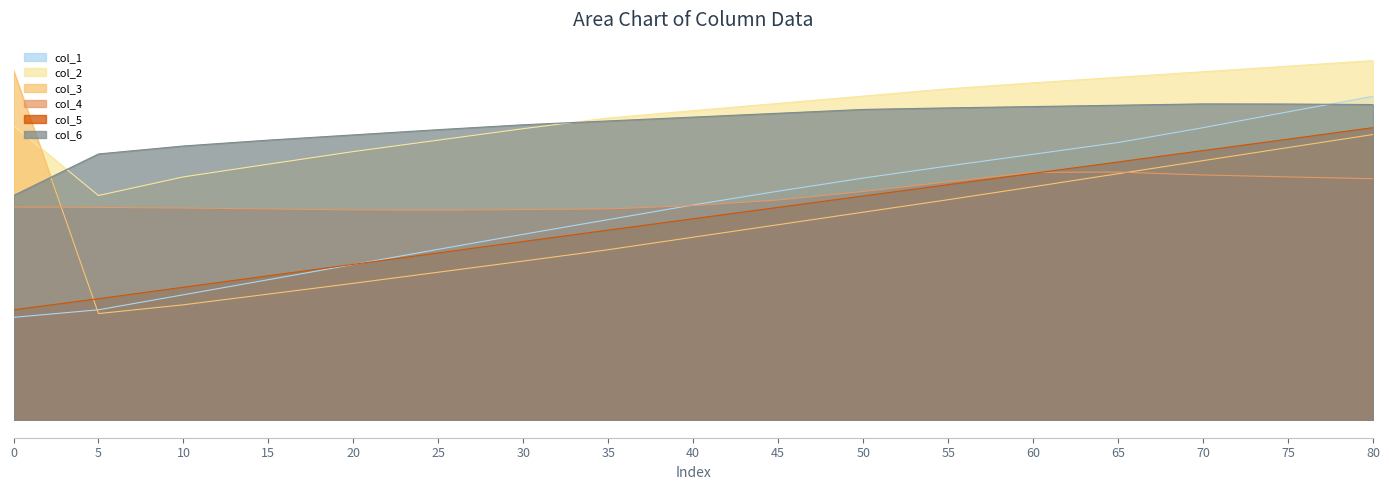

What is the average value of the col_5 series?

39.8